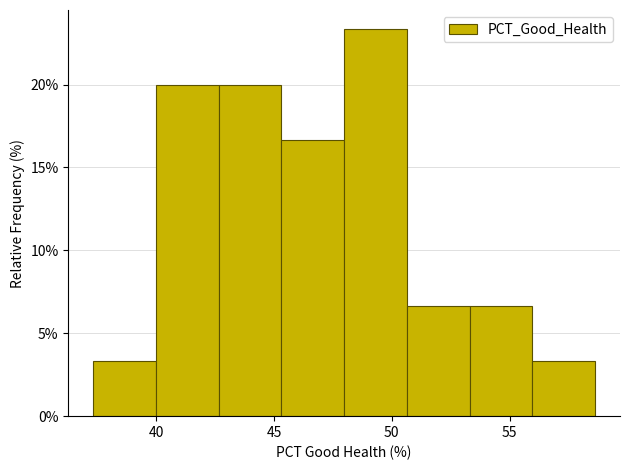

Reading left to right, list every bar in this chart as the range it spans on the x-axis followed by its height. Neither the bar edges nor the heights are printed on the chart, so give them approximately, as read against the axes.

37.5 to 40.0: 3.5
40.0 to 42.5: 20.0
42.5 to 45.5: 20.0
45.5 to 48.0: 16.5
48.0 to 50.5: 23.5
50.5 to 53.5: 6.5
53.5 to 56.0: 6.5
56.0 to 58.5: 3.5